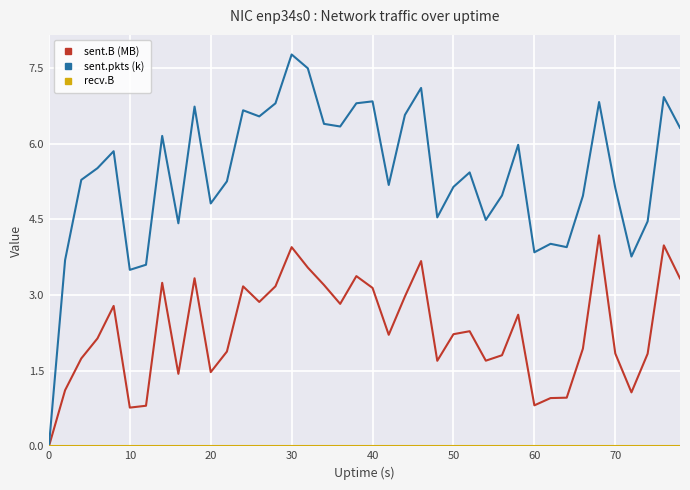

Does the chart display data point markers on the line(s)?

No